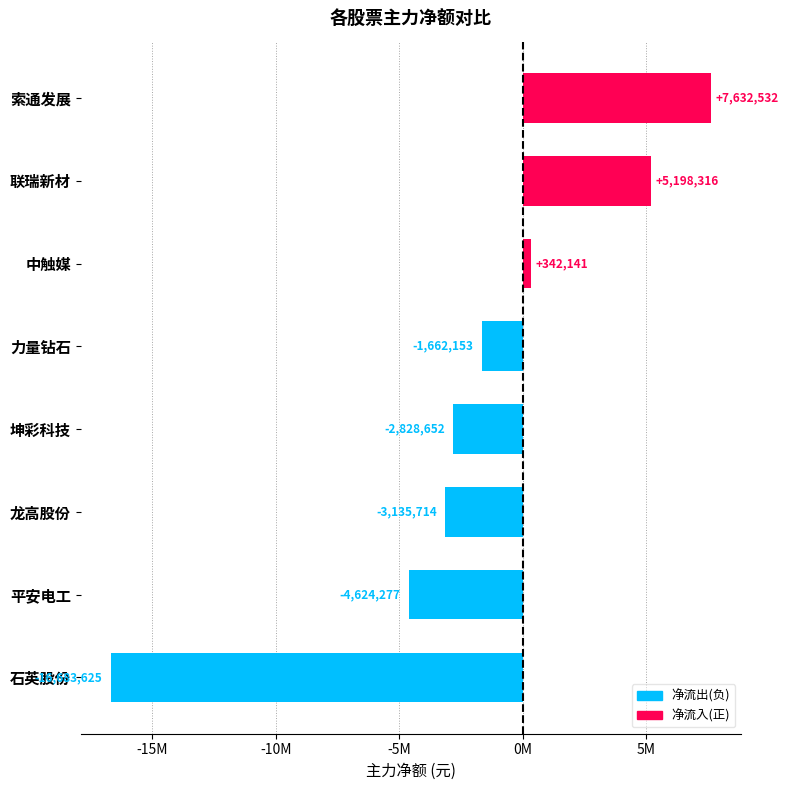

Are the bars horizontal?

Yes